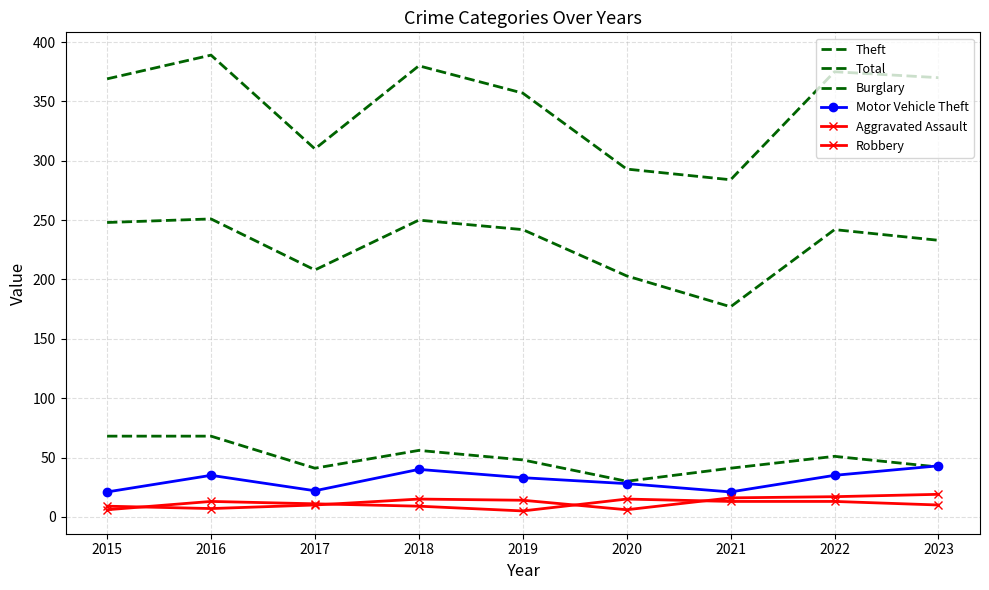

At which category is the sum across all series the highest?

2016